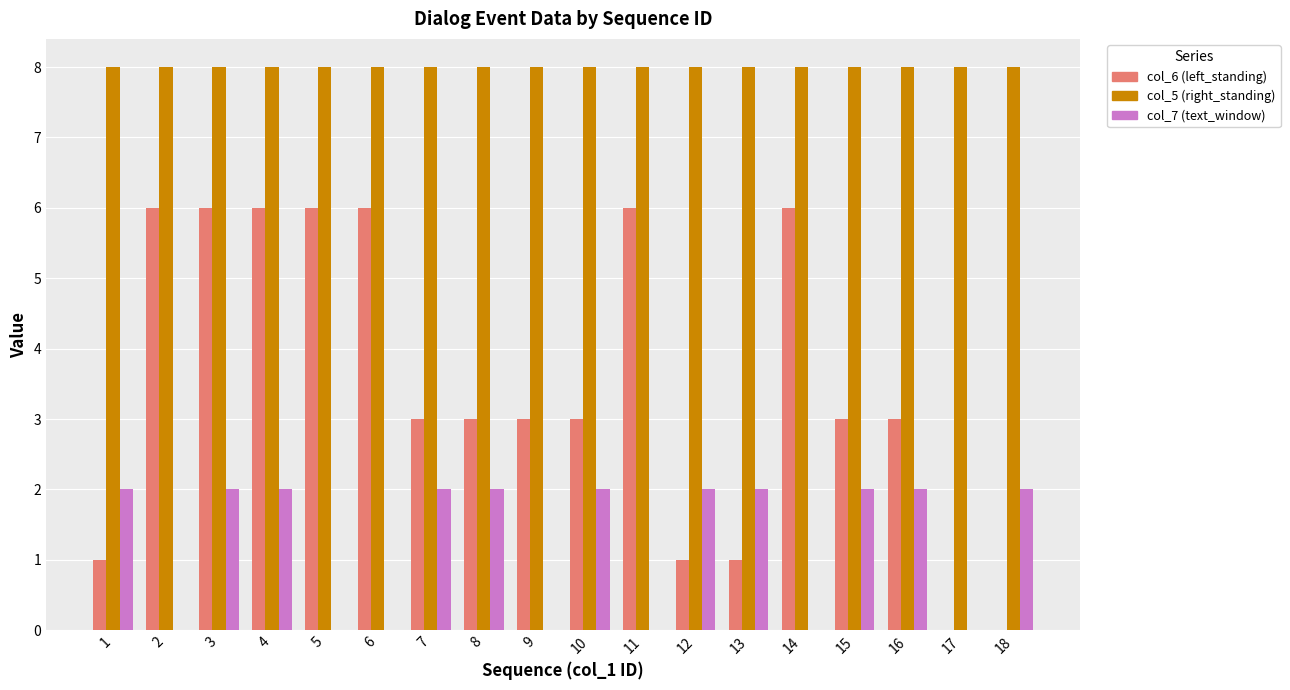

Between 10 and 14, which series saw the biggest shift?

col_6 (left_standing)